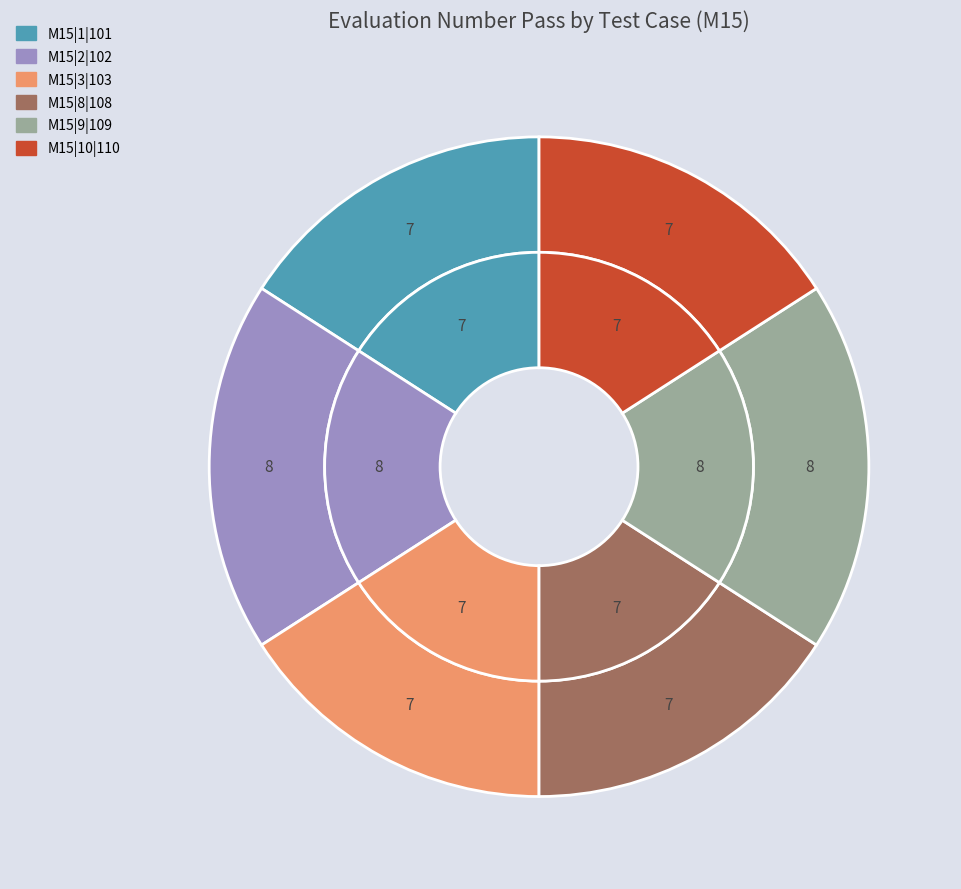

To the nearest percent, what percentage of the pie is M15|2|102?

18%